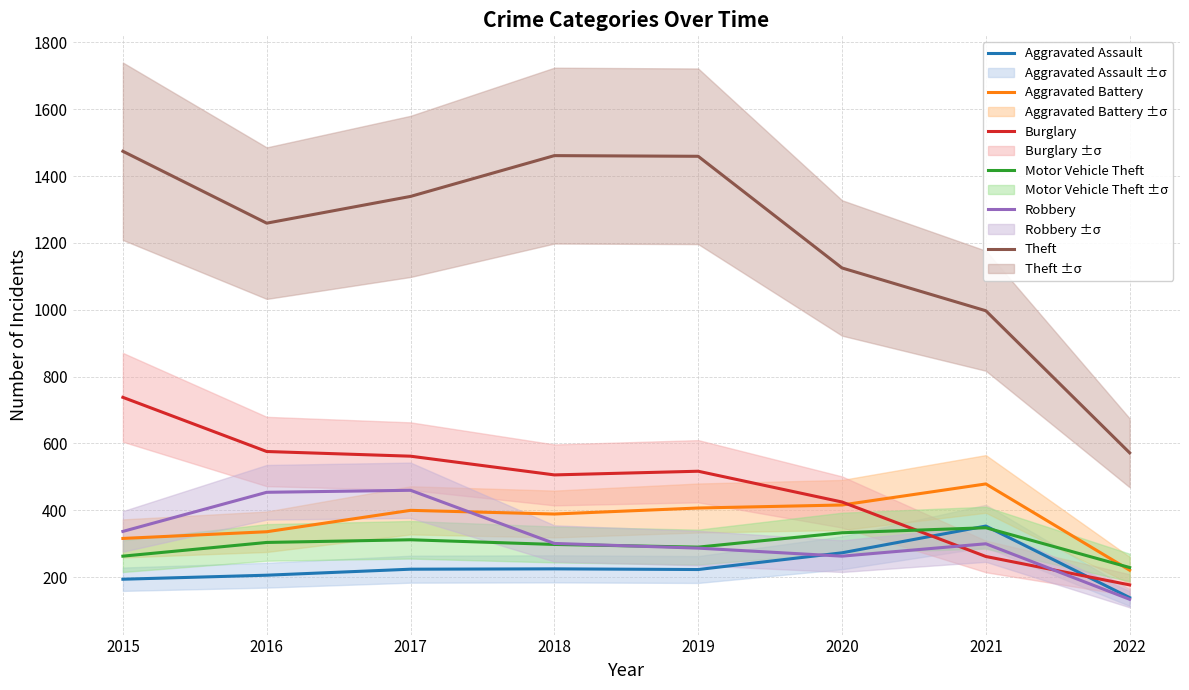

Rank the series at 2016 from highest to lowest value.

Theft, Burglary, Robbery, Aggravated Battery, Motor Vehicle Theft, Aggravated Assault